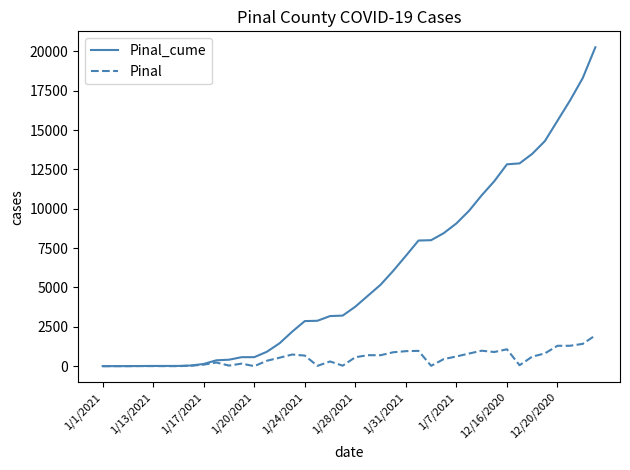

What is the greatest value displayed?

20268